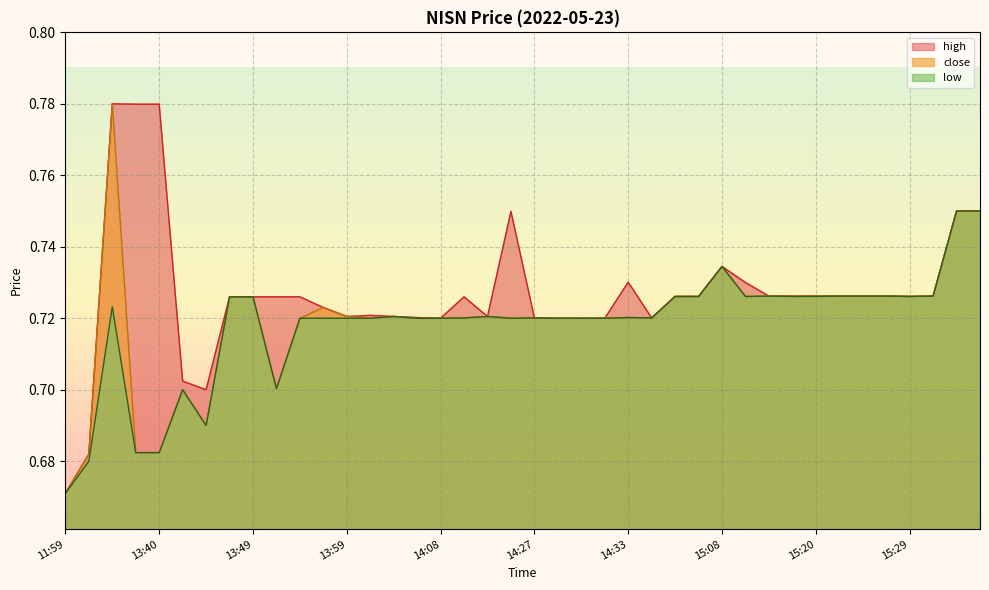

True or false: low and high intersect in this chart.

False